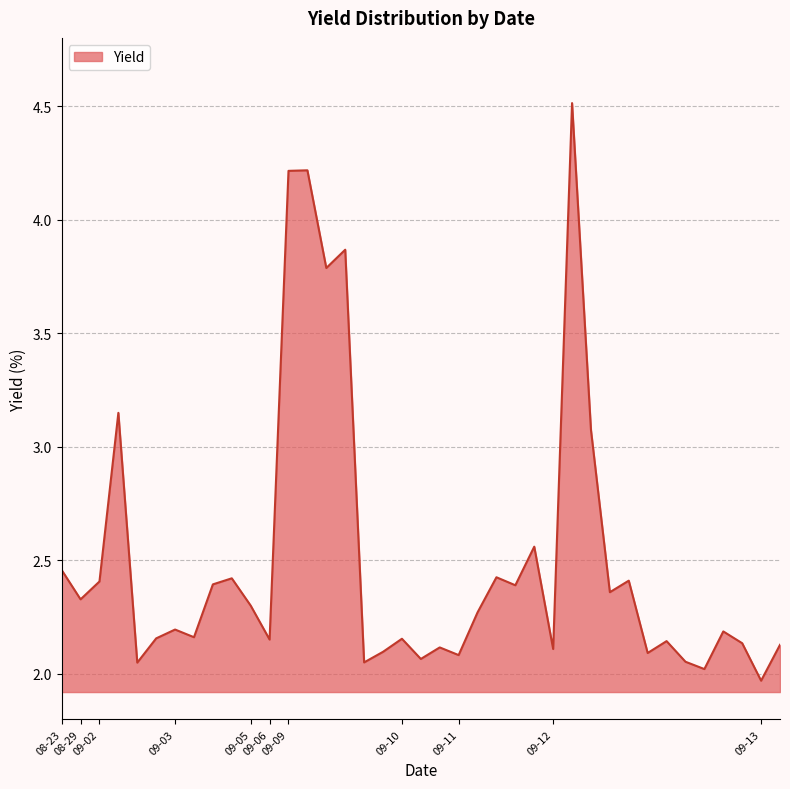

What is the maximum value shown in the chart?

4.5